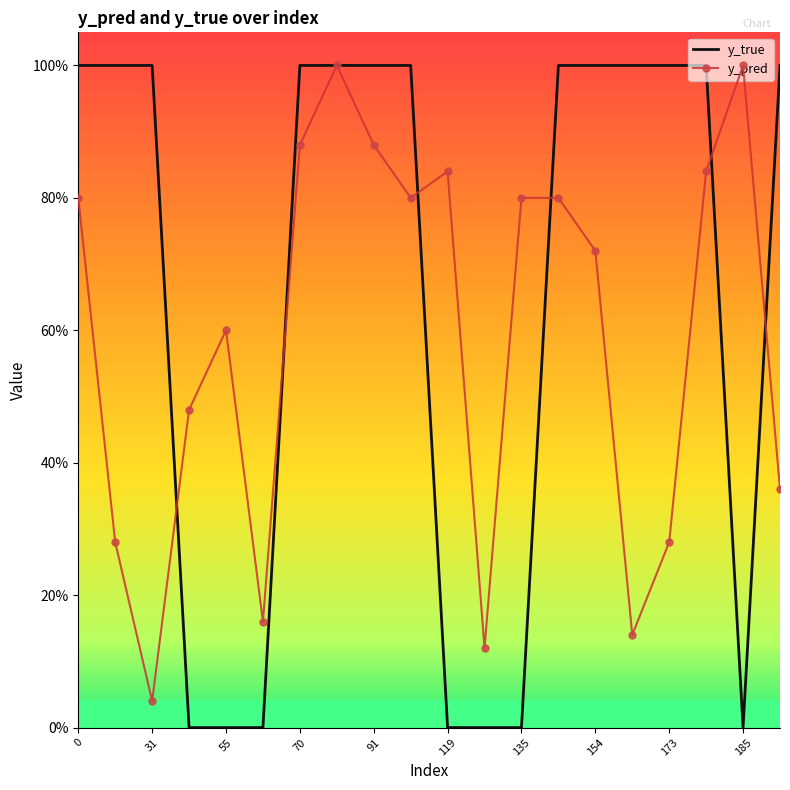

What are all the series names shown in the legend?

y_true, y_pred